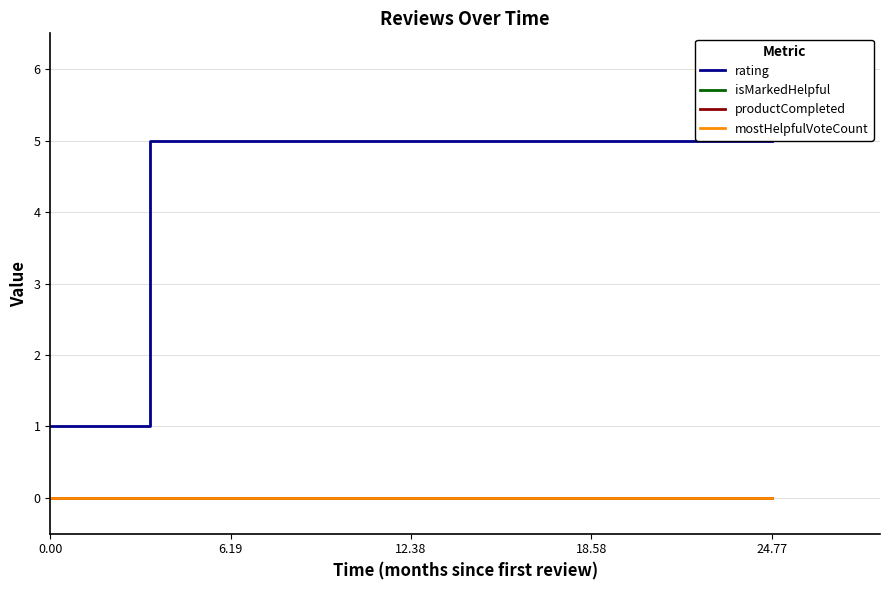

Does the chart have visible grid lines?

Yes